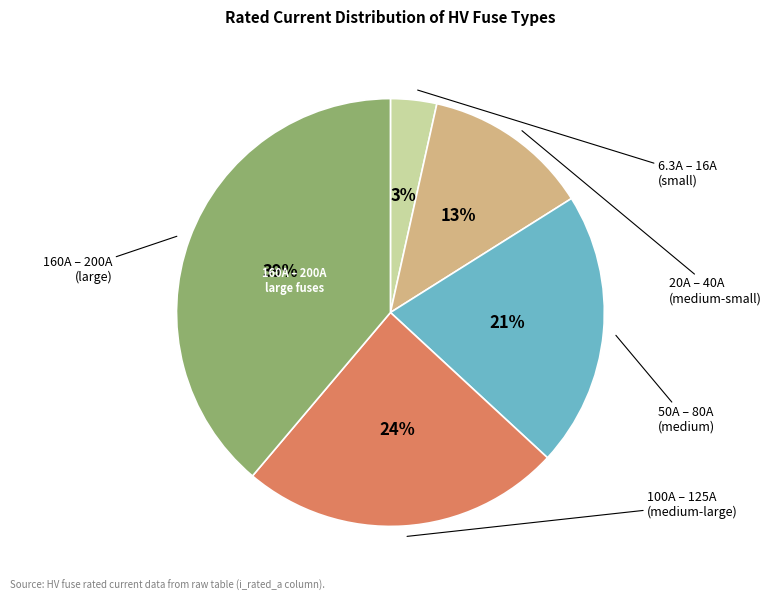

Is there any slice that represents more than half of the pie?

No